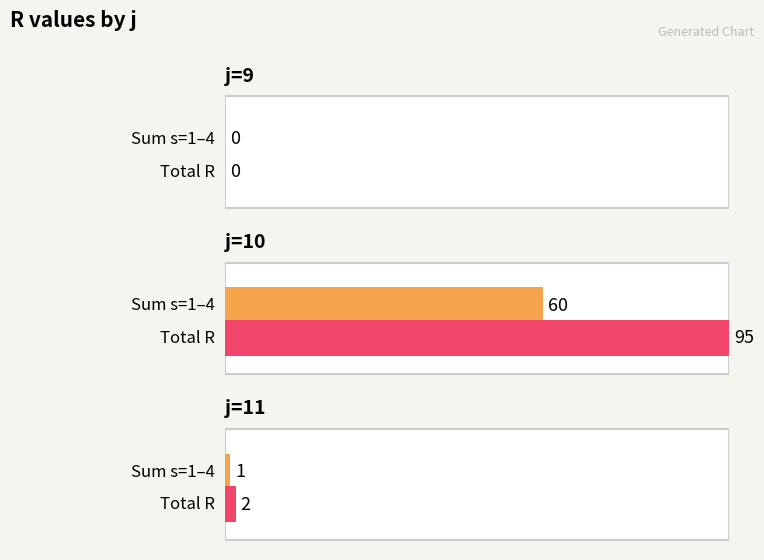

Does the chart contain any negative values?

No